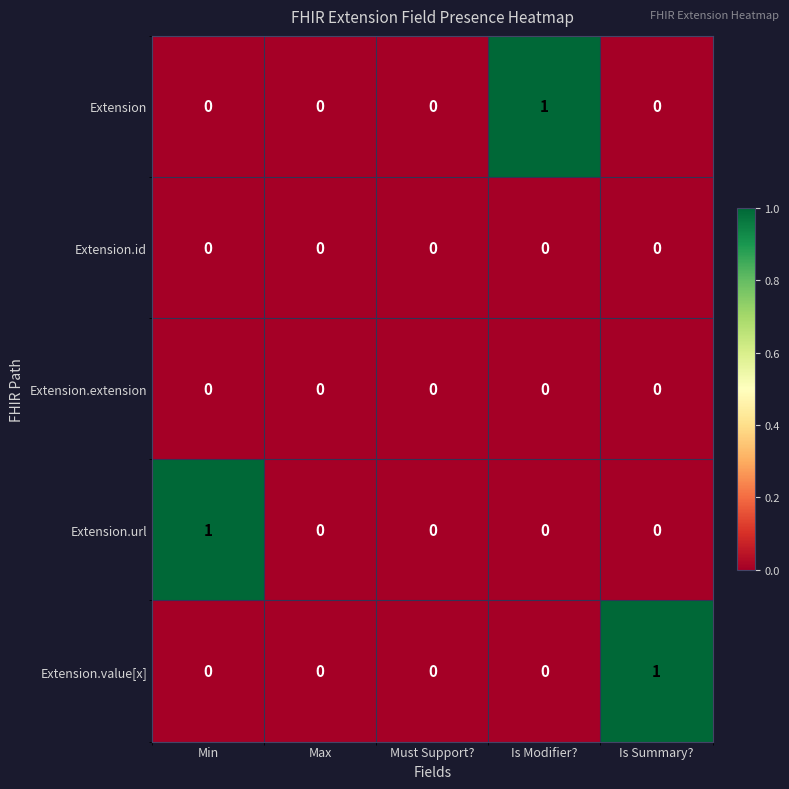

Is it true that Extension.url equals 0 at Is Modifier??

True